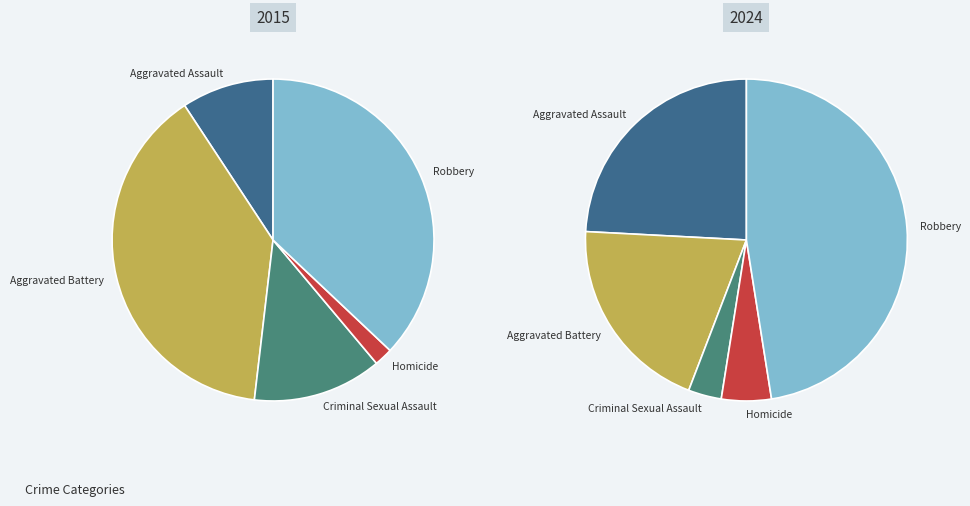

The Aggravated Battery slice represents 20% of the pie. True or false?

True